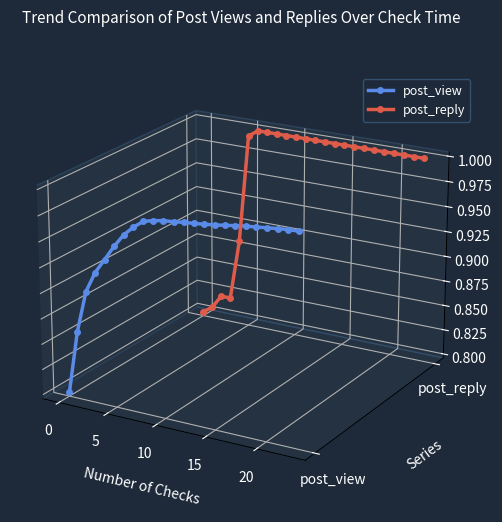

How many categories are shown in the chart?

24